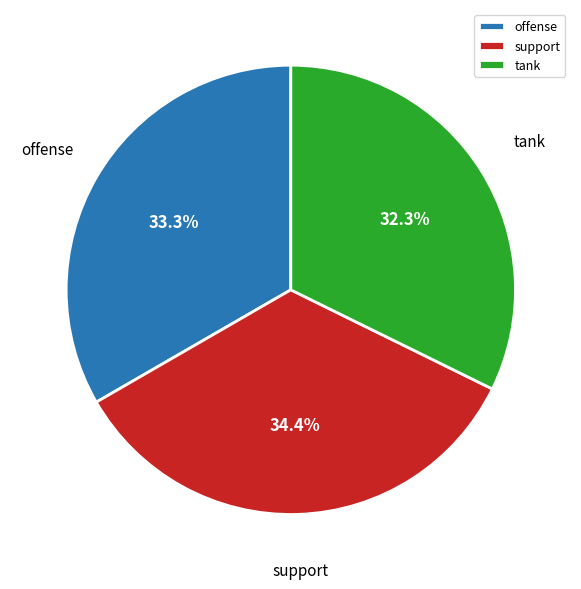

Is offense the majority of the pie?

No